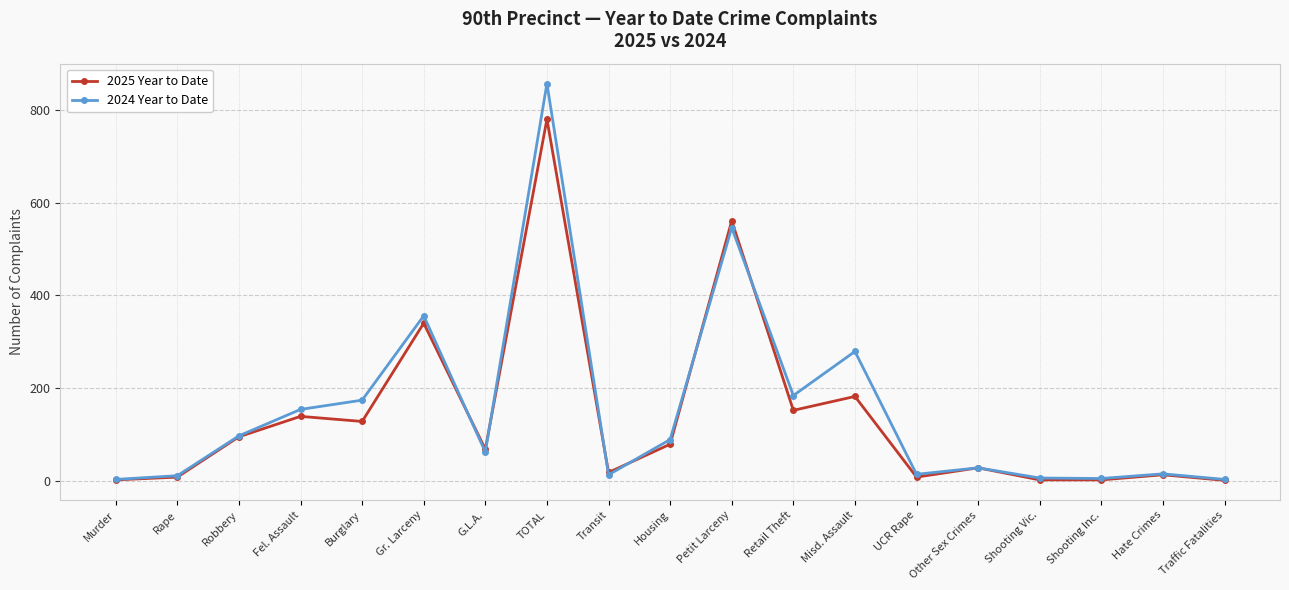

At which category does 2024 Year to Date reach its first local peak?

Gr. Larceny